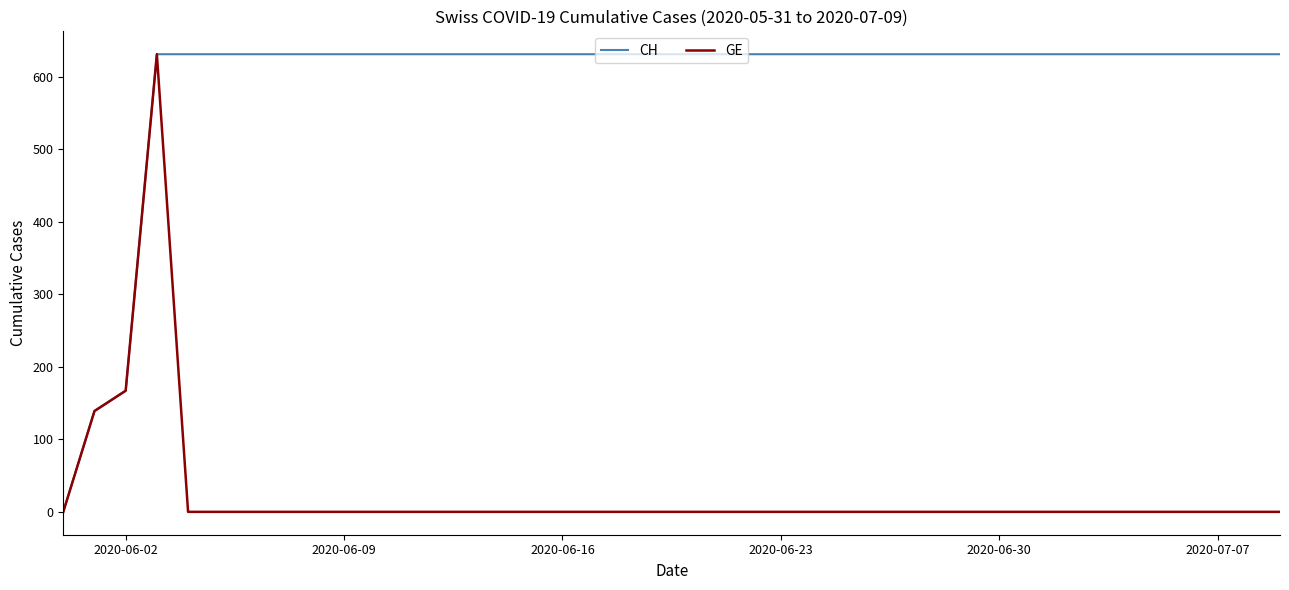

Which series has the largest total across all categories?

CH